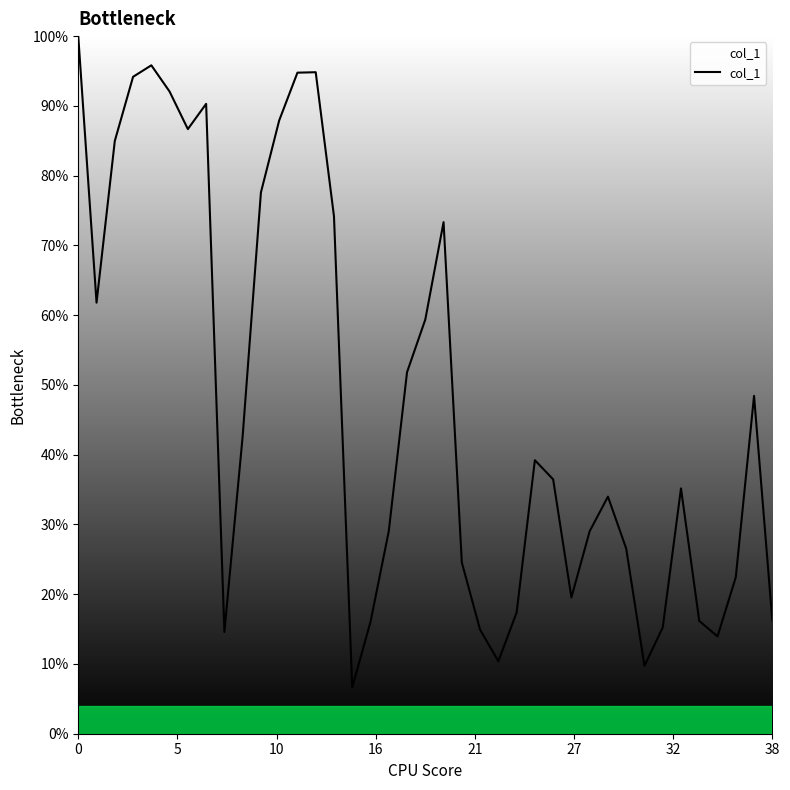

Does the chart display data point markers on the line(s)?

No